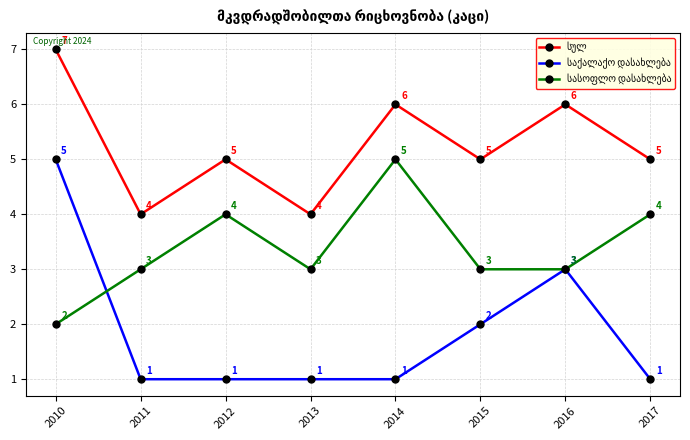

Count the number of data series in this chart.

3